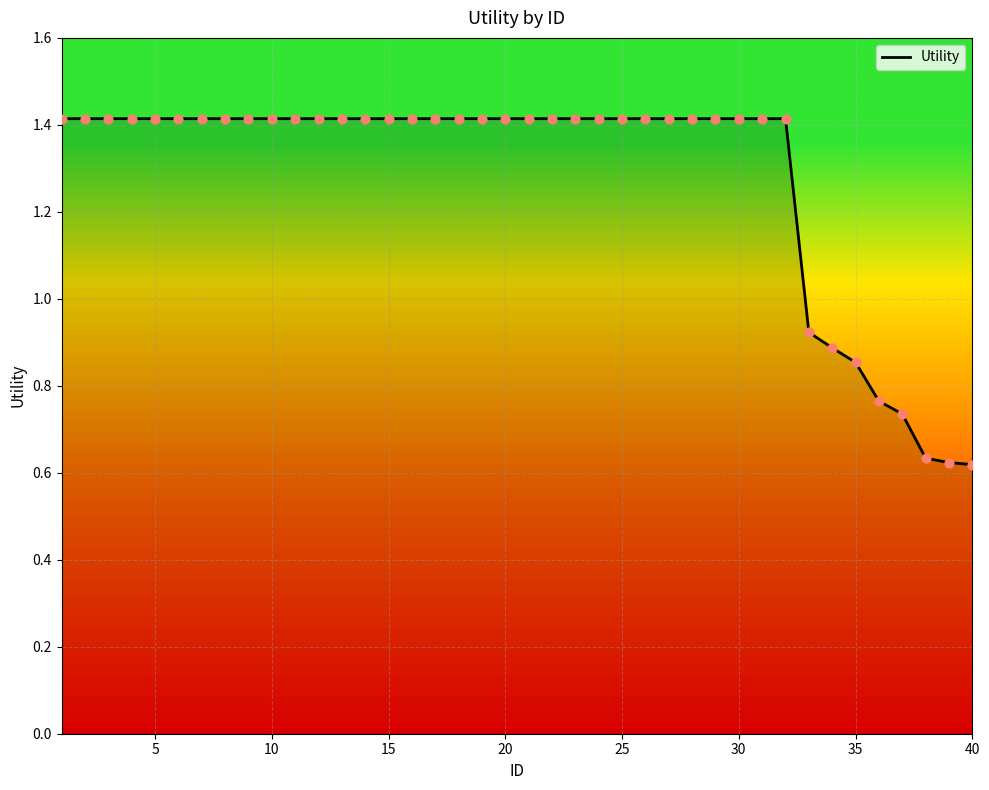

What is the greatest value displayed?

1.4